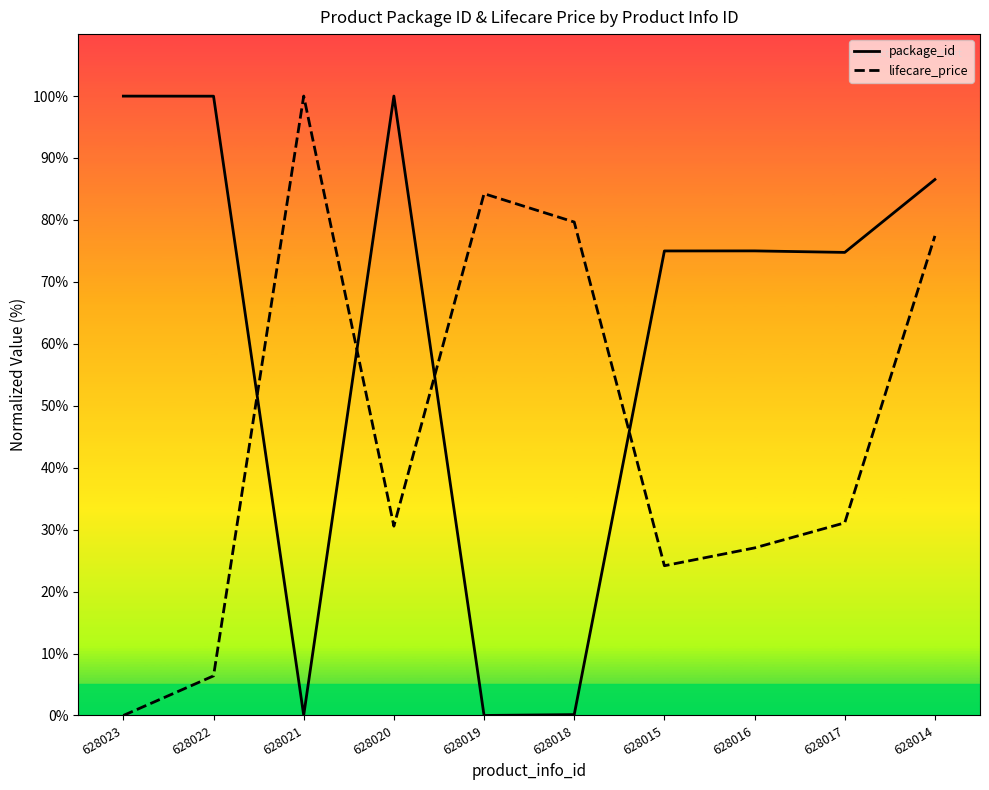

Between 628018 and 628017, which series saw the biggest shift?

package_id